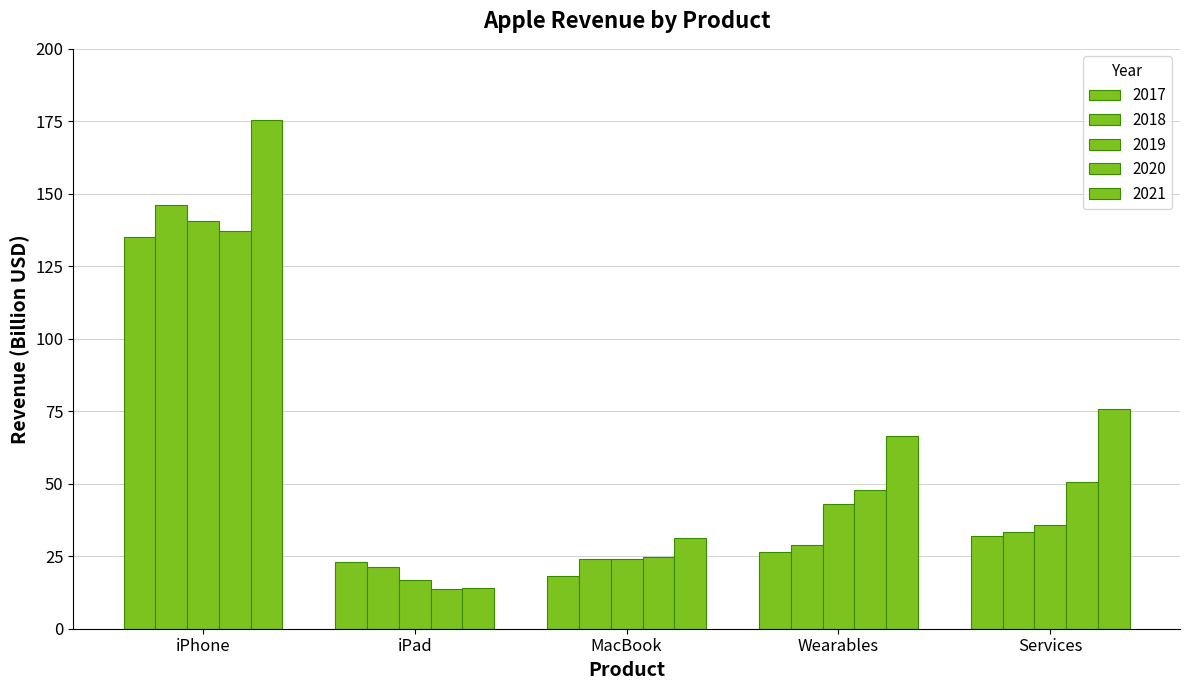

At how many categories does at least one series exceed 153?

1